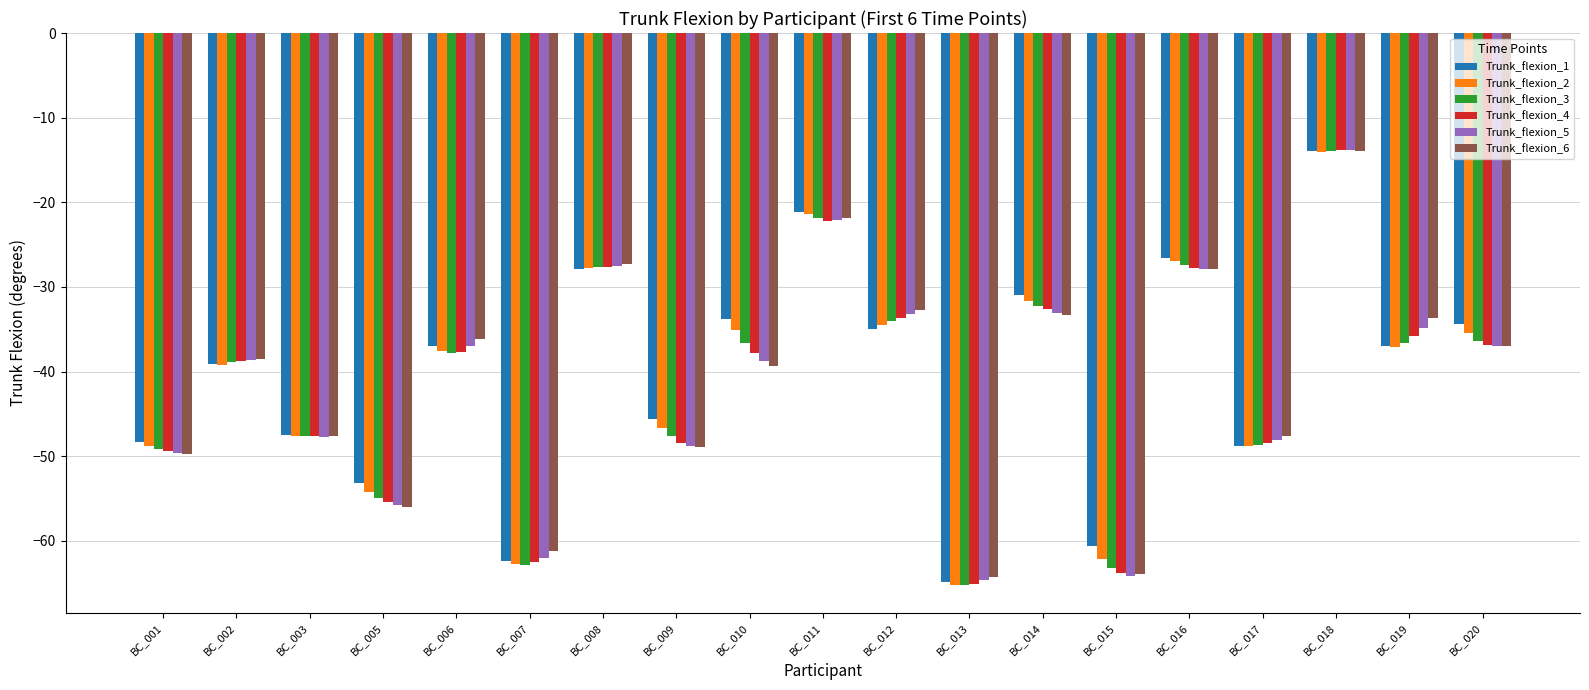

What is the difference between the highest and lowest values at BC_008?

0.6